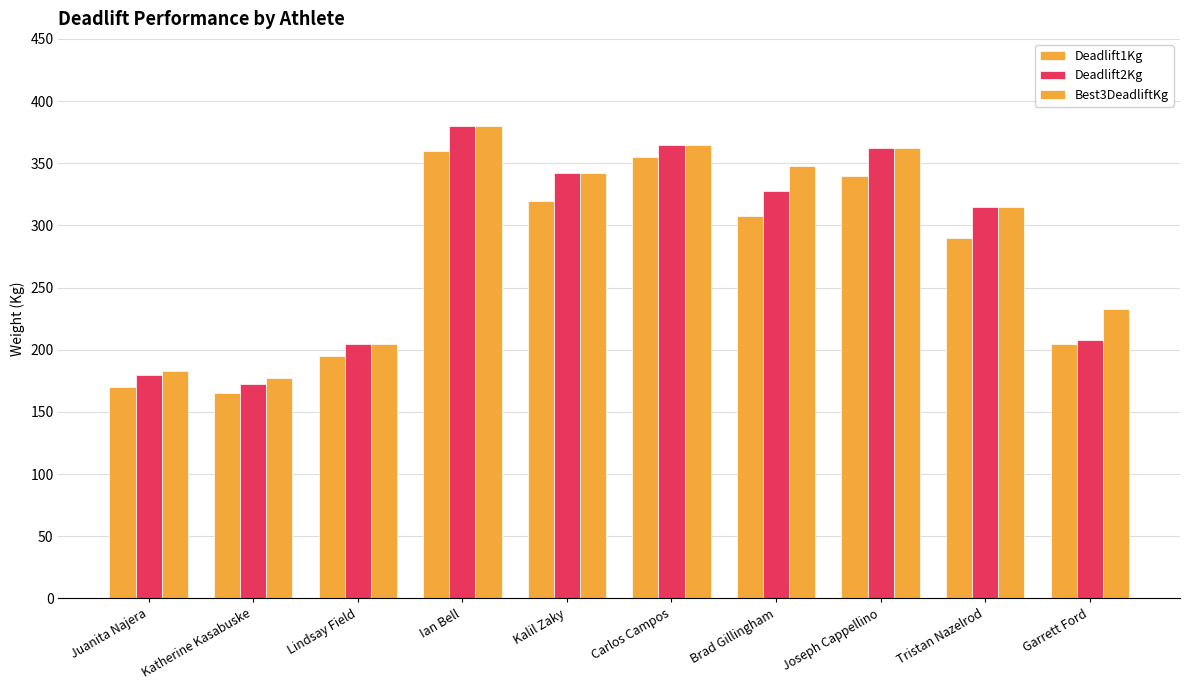

How many data points does each series have?

10